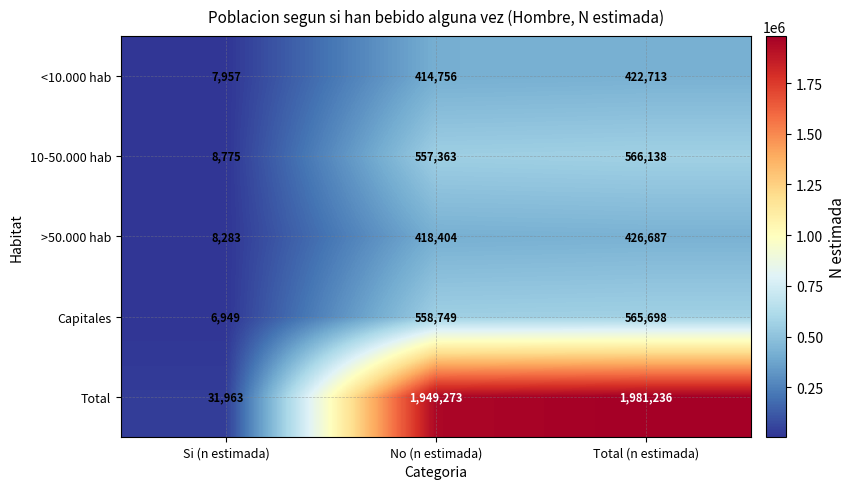

The Total series shows 1326564 at No (n estimada). True or false?

False